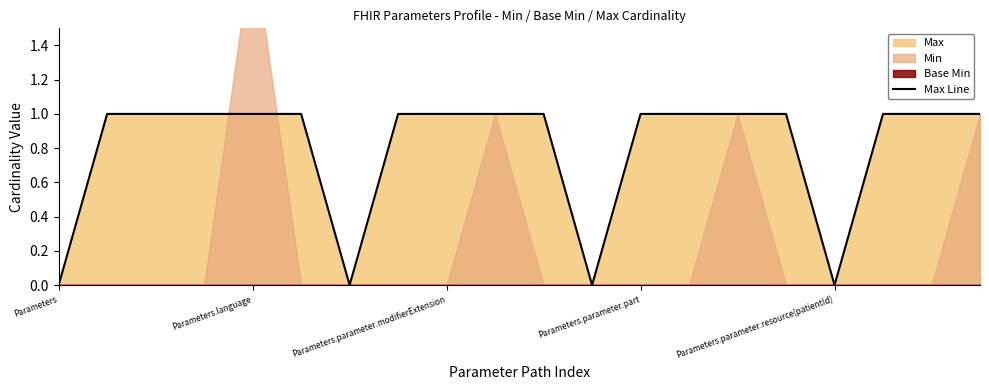

What position from the right is 9?

11